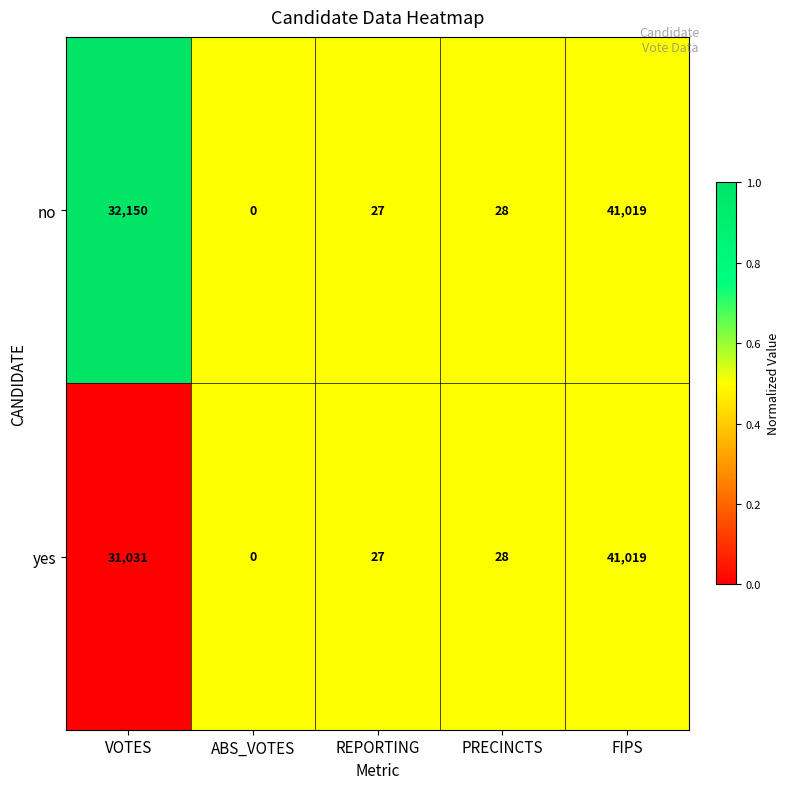

At which label is yes closest to 20509?

VOTES